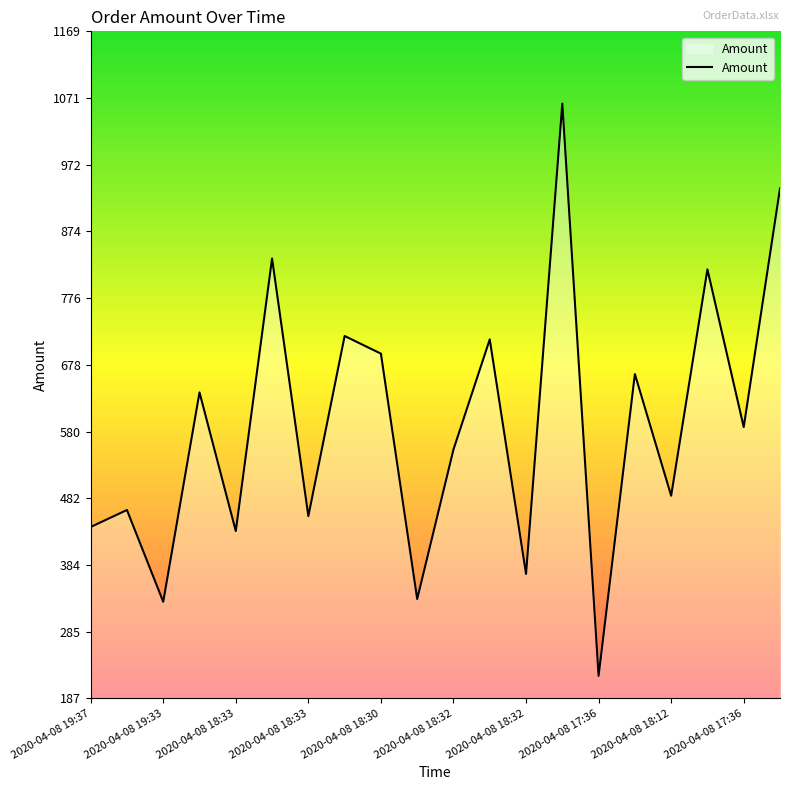

What is the minimum value shown in the chart?

221.0